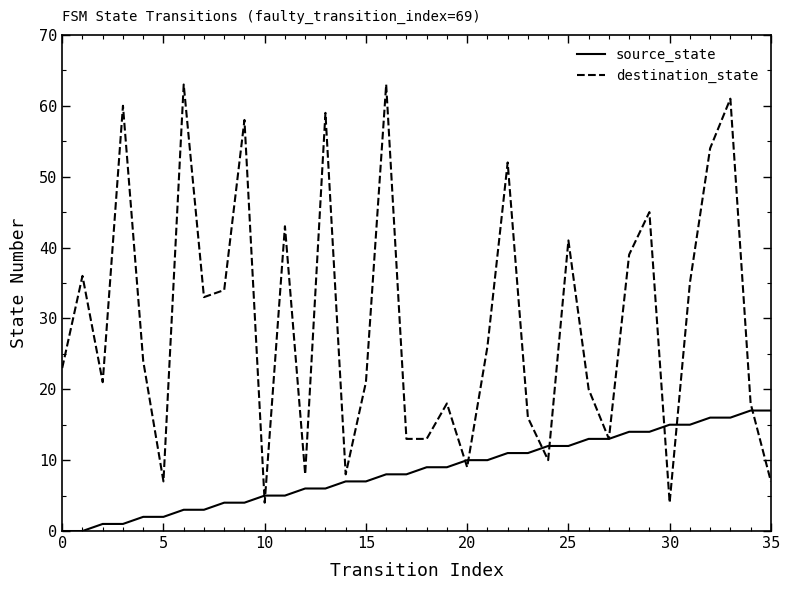

What is the minimum value for destination_state?

4